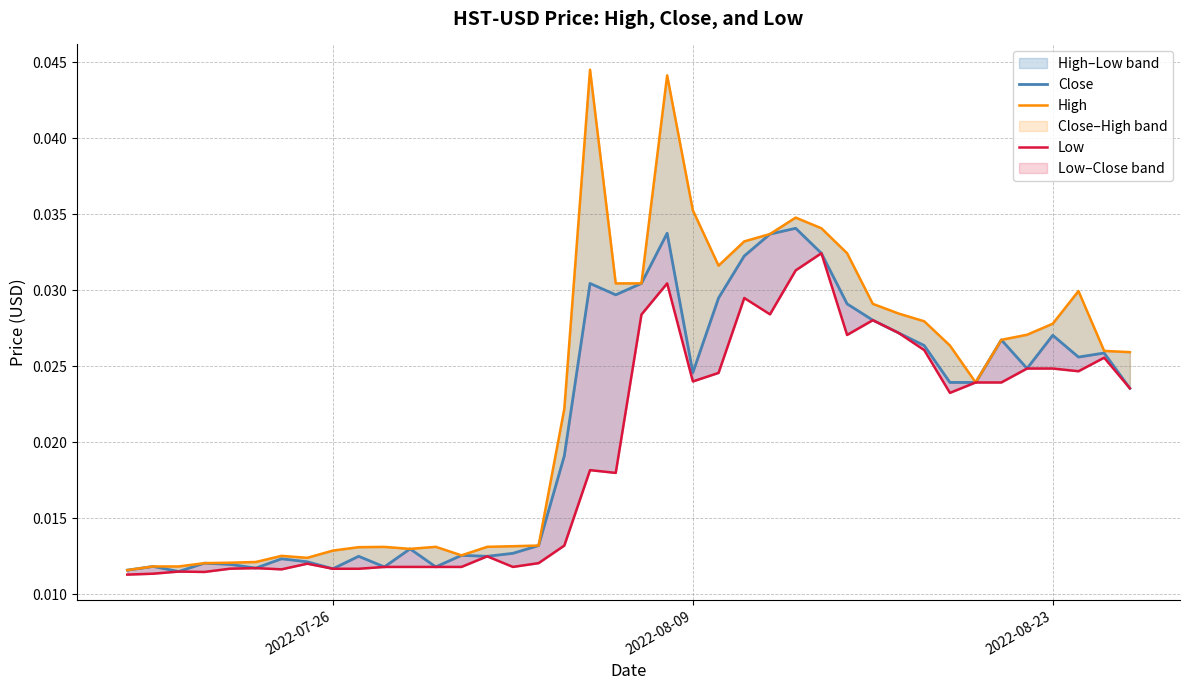

Which series has the largest total across all categories?

High